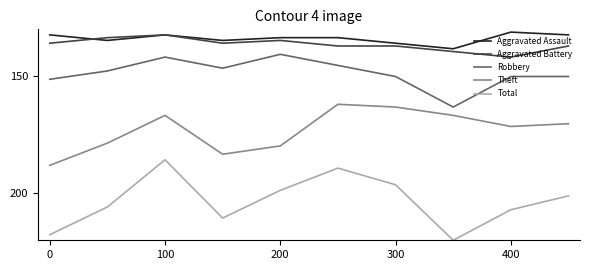

At how many categories does at least one series exceed 155?

10